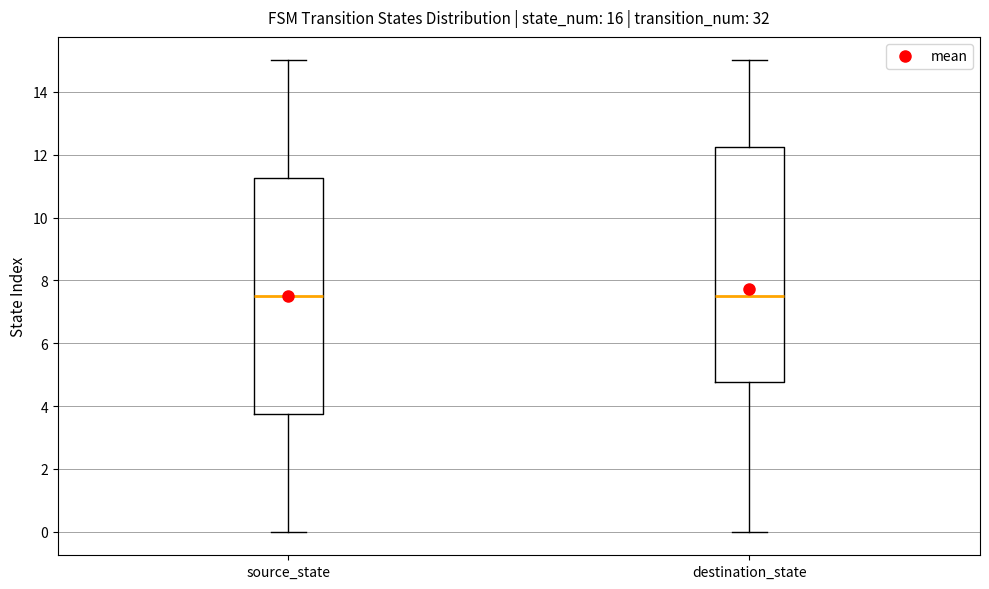

Reading left to right, read every box against the y-axis: the position of its median line, the range the box covers, and the ends of its whiskers. The values are not printed on the chart, so give them approximately, as read against the axis.

source_state: median 7.6, box 3.8 to 11.2, whiskers 0.0 to 15.0
destination_state: median 7.6, box 4.8 to 12.2, whiskers 0.0 to 15.0